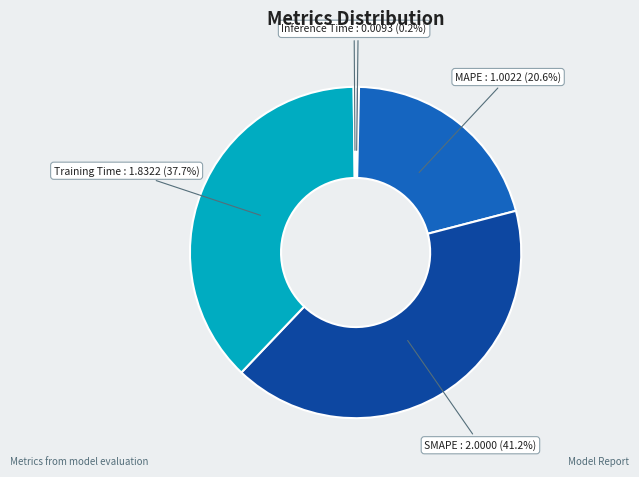

To the nearest percent, what percentage of the pie is MAPE?

21%